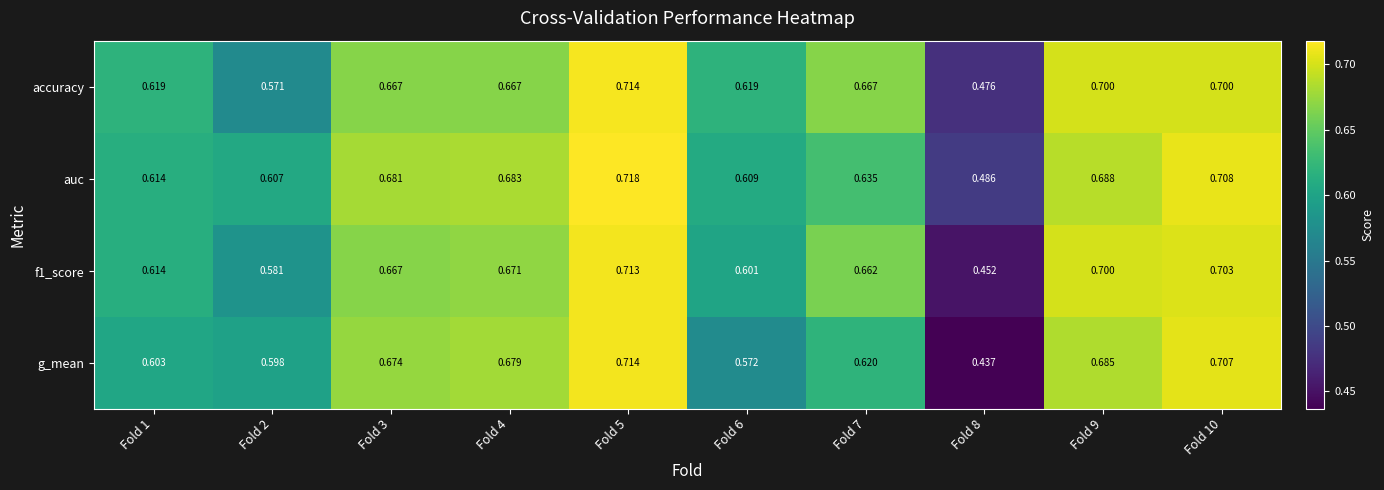

Which series has the largest total across all categories?

auc